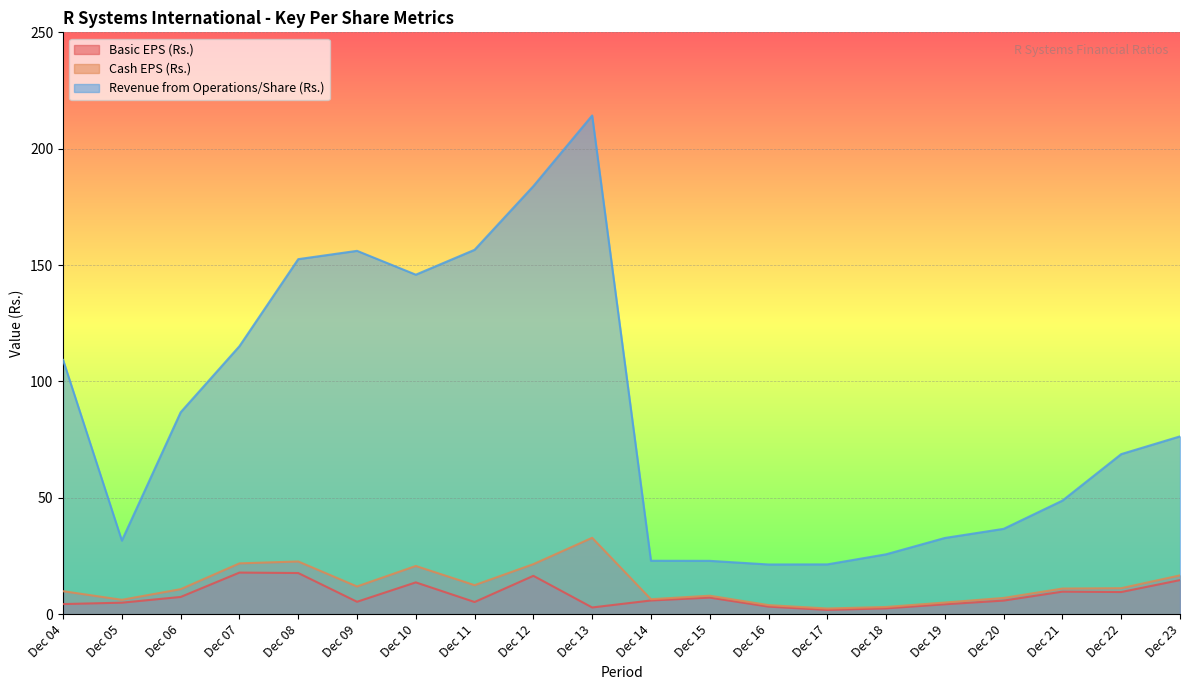

What is the approximate value of Revenue from Operations/Share (Rs.) at Dec 19?

32.8